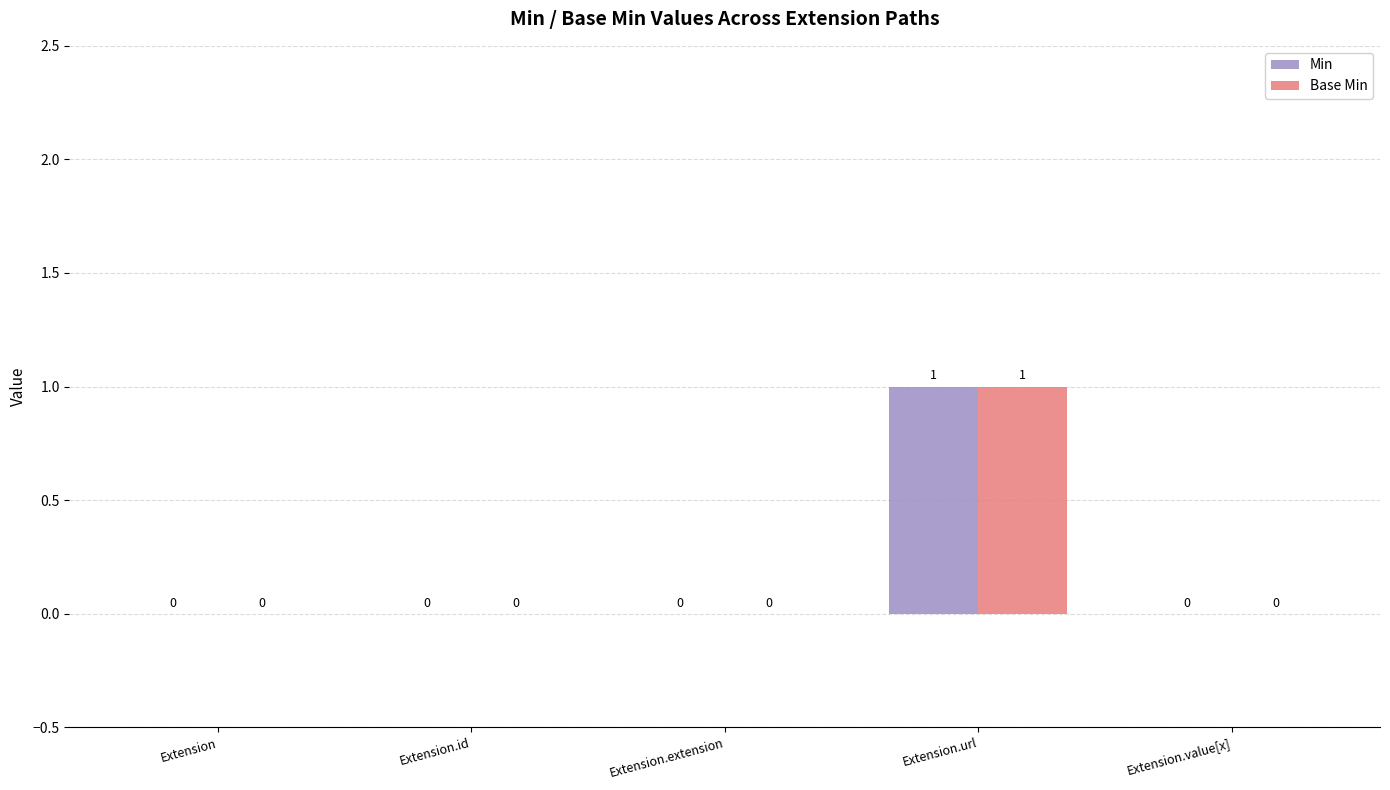

At which category is the sum across all series the highest?

Extension.url